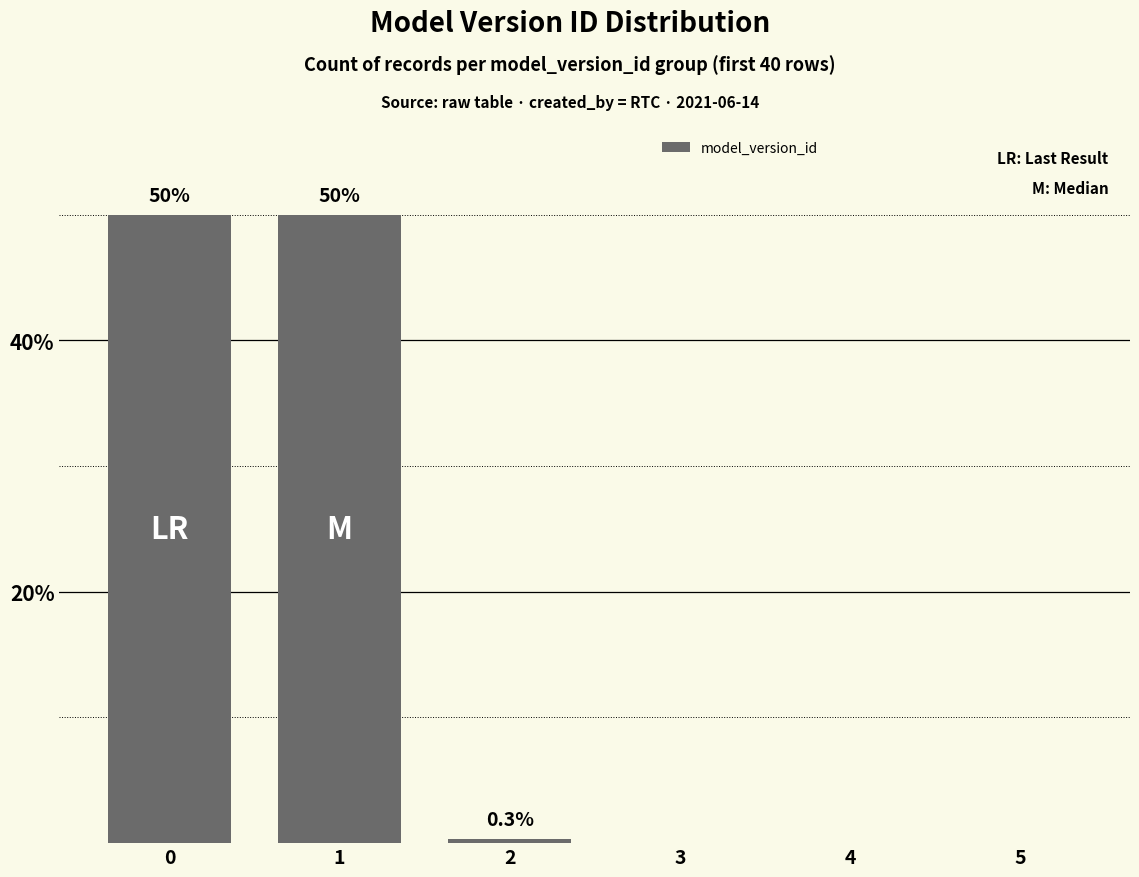

What is the change in value from 0 to 2?

-49.7